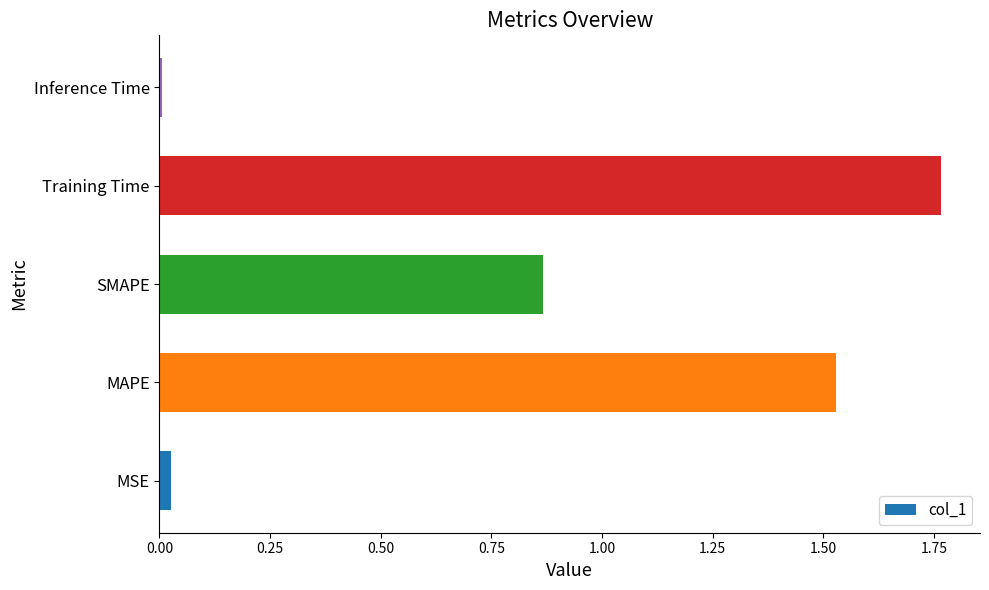

Which has a higher value, Inference Time or Training Time?

Training Time